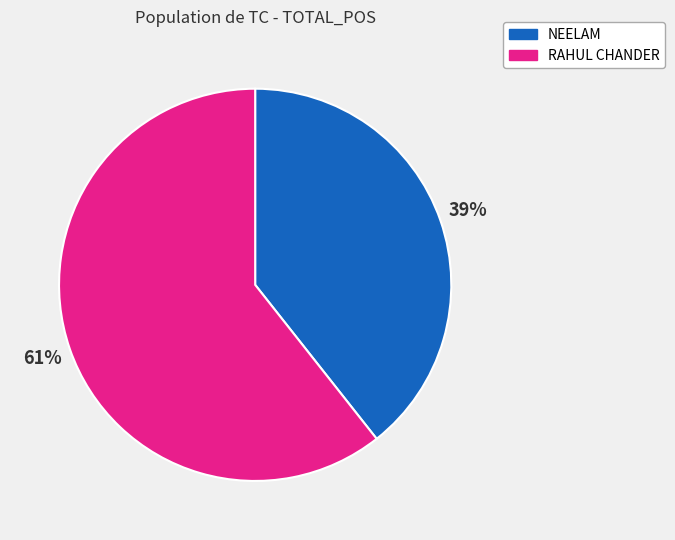

To the nearest percent, what is the combined percentage of NEELAM and RAHUL CHANDER?

100%